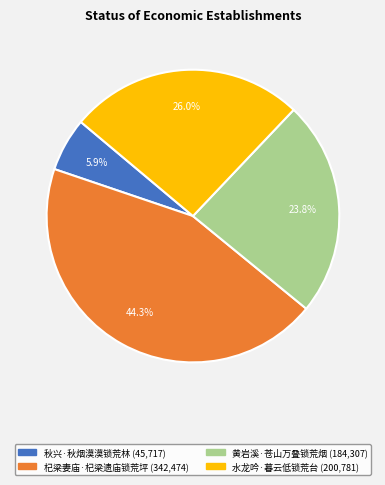

To the nearest percent, what is the average slice percentage?

25%